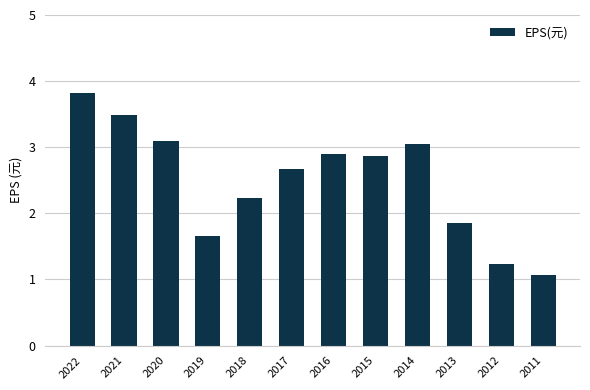

What is the ratio of the value at 2019 to the value at 2014?

0.5